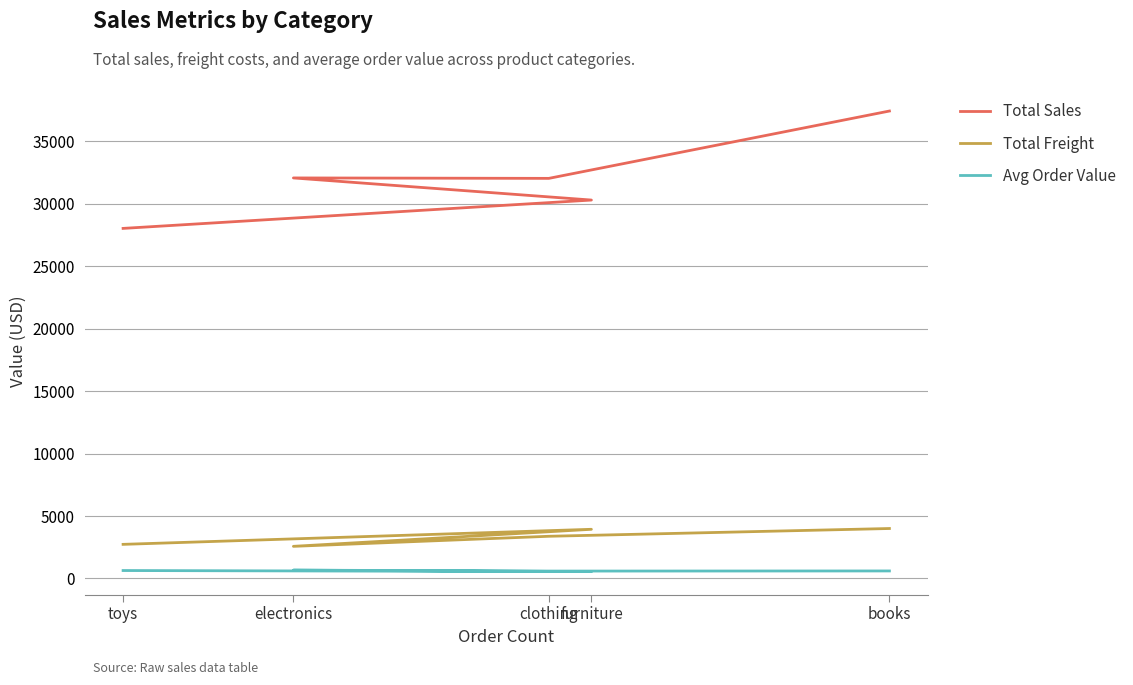

At which category is the sum across all series the highest?

books